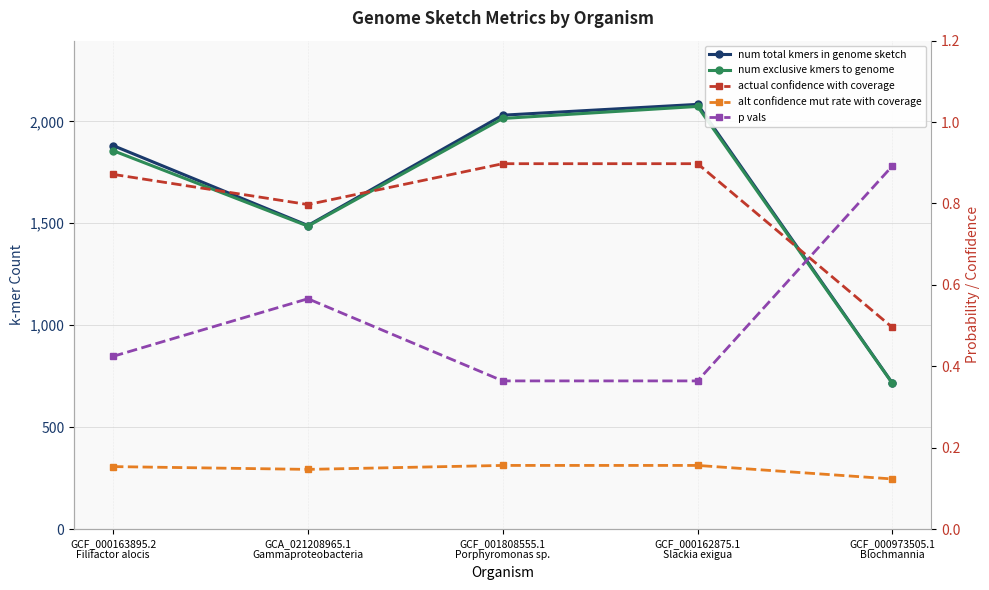

Which series has the largest total across all categories?

num total kmers in genome sketch